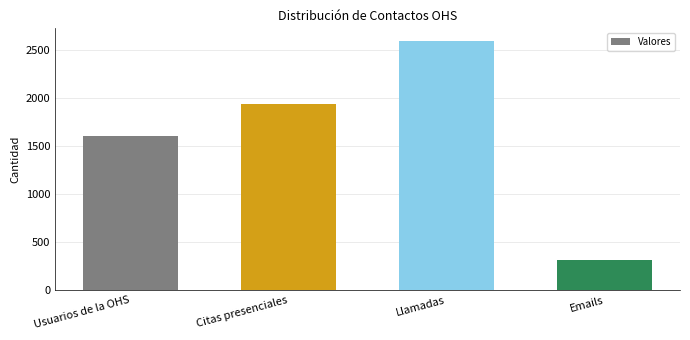

What is the greatest value displayed?

2600